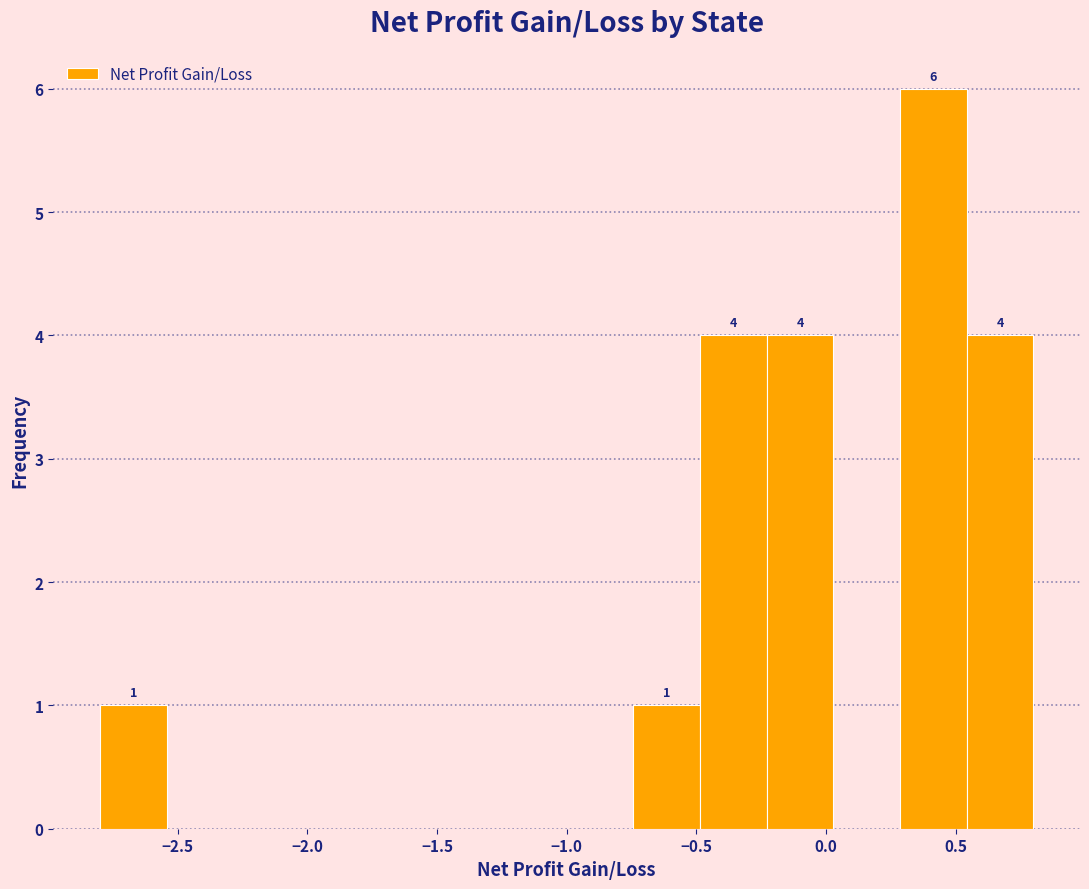

Which range on the x-axis has the tallest bar?

0.30 to 0.55